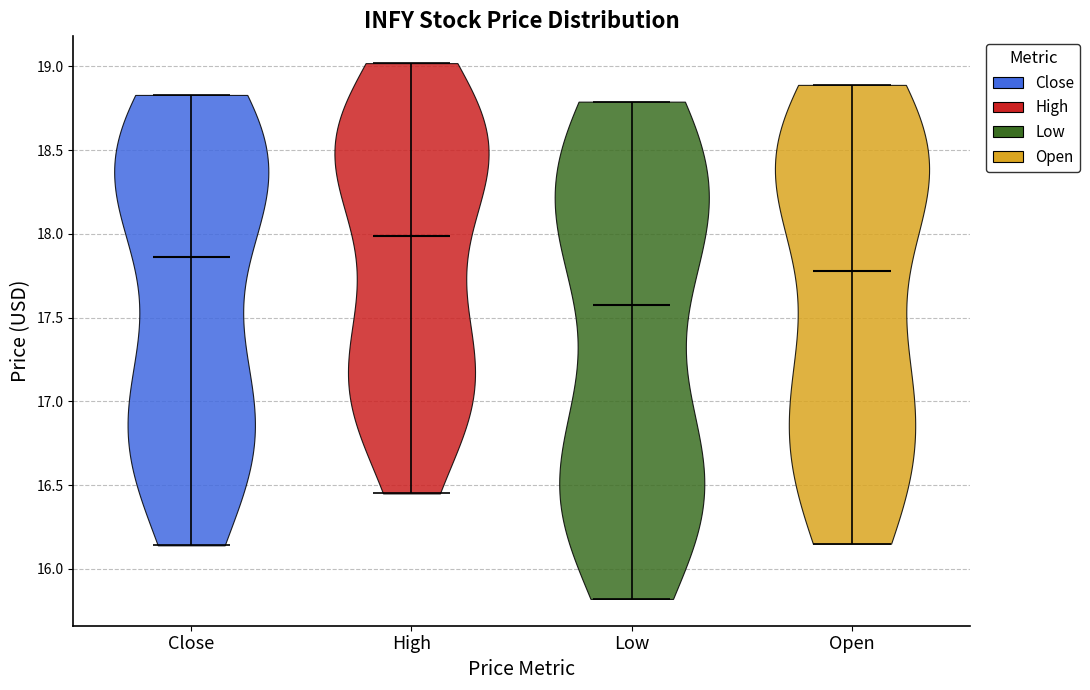

Reading left to right, read every violin against the y-axis: where its median line is, and the lowest and highest points it reaches. The values are not printed on the chart, so give them approximately, as read against the axis.

Close: median line 17.85, lowest point 16.15, highest point 18.85
High: median line 18.00, lowest point 16.45, highest point 19.00
Low: median line 17.60, lowest point 15.80, highest point 18.80
Open: median line 17.80, lowest point 16.15, highest point 18.90